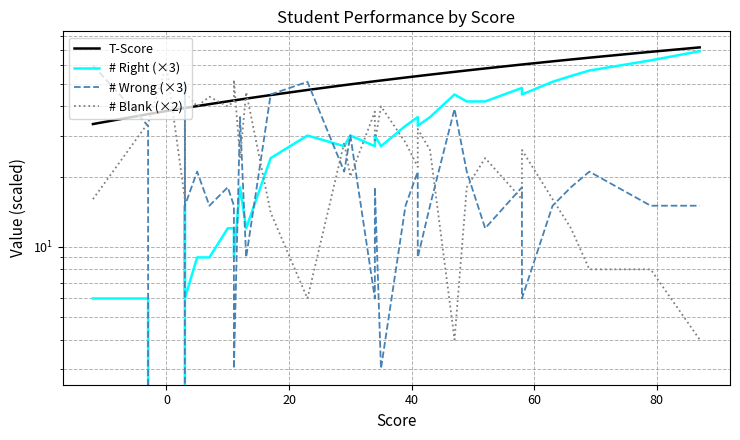

The # Blank (×2) series shows 14.9 at 11. True or false?

False